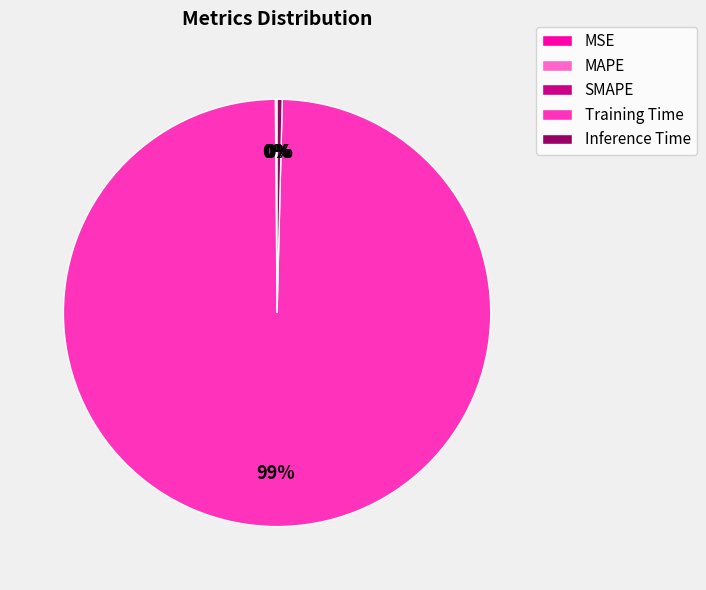

What is the largest slice in the pie chart?

Training Time